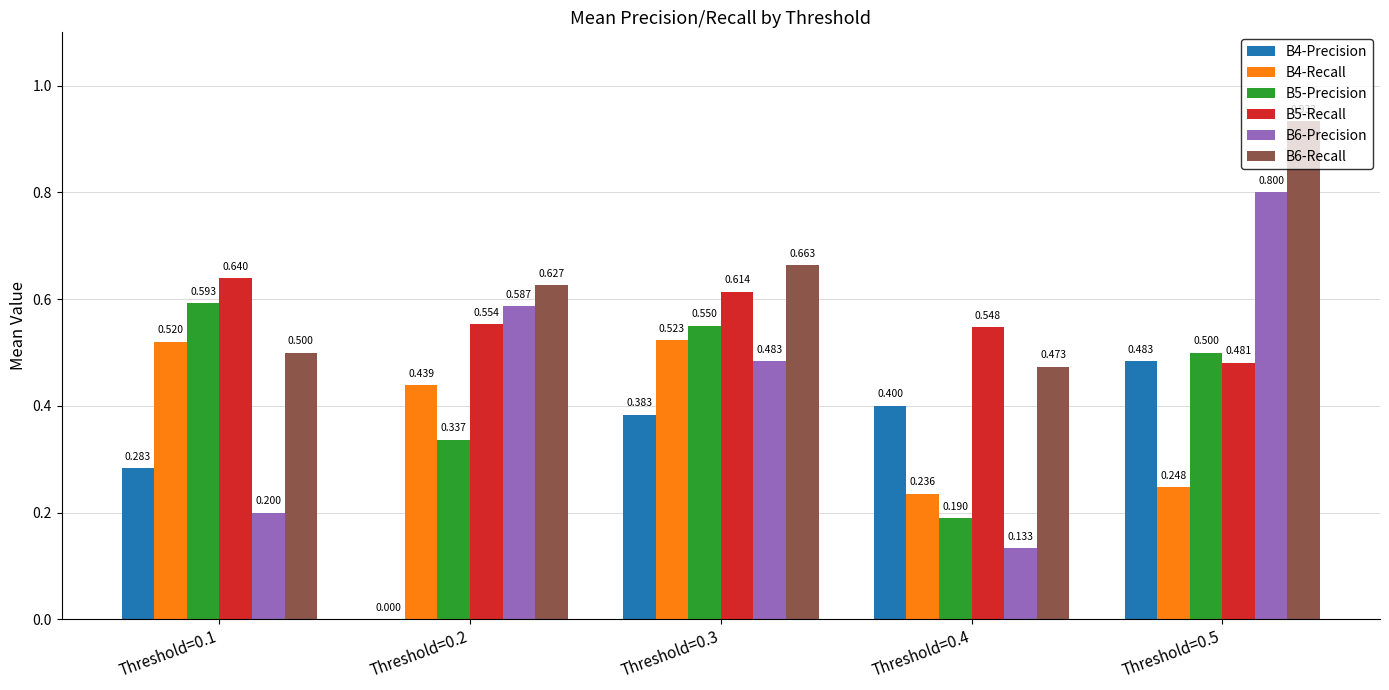

The value of B4-Precision at Threshold=0.5 is 0.2. True or false?

False